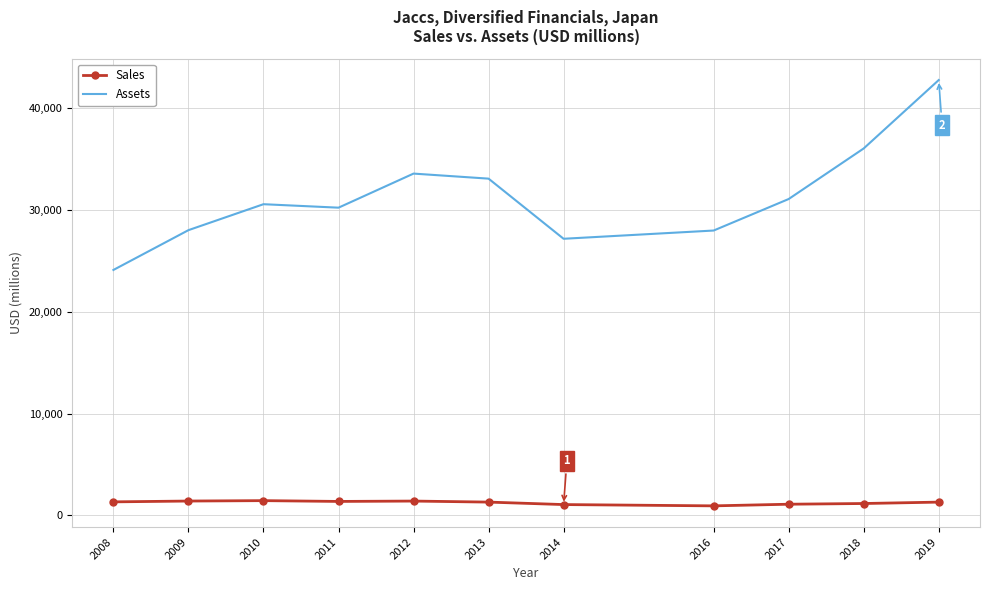

Rank the series at 2014 from lowest to highest value.

Sales, Assets